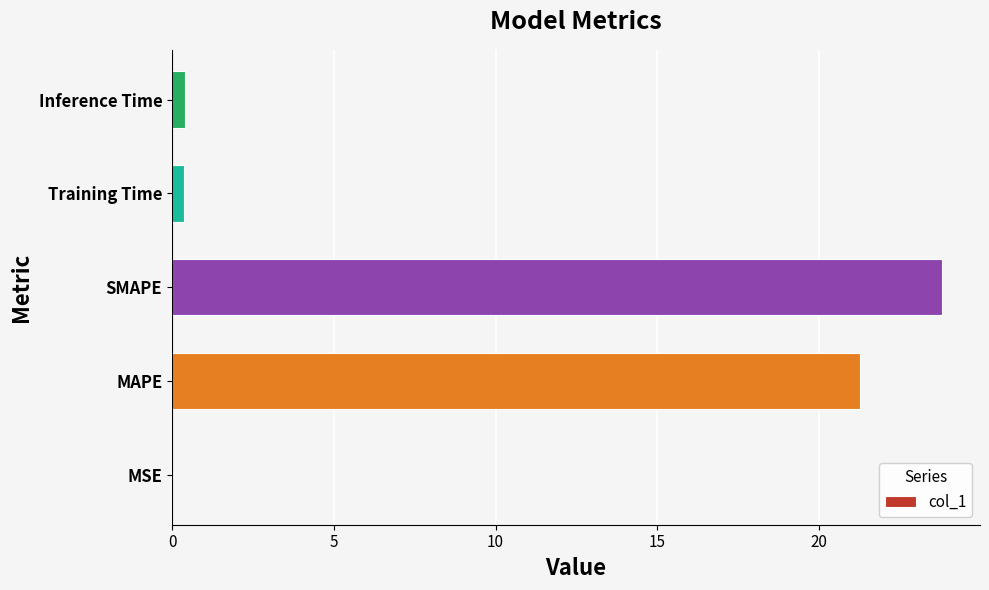

True or false: the data shows 0.0 at MSE.

True